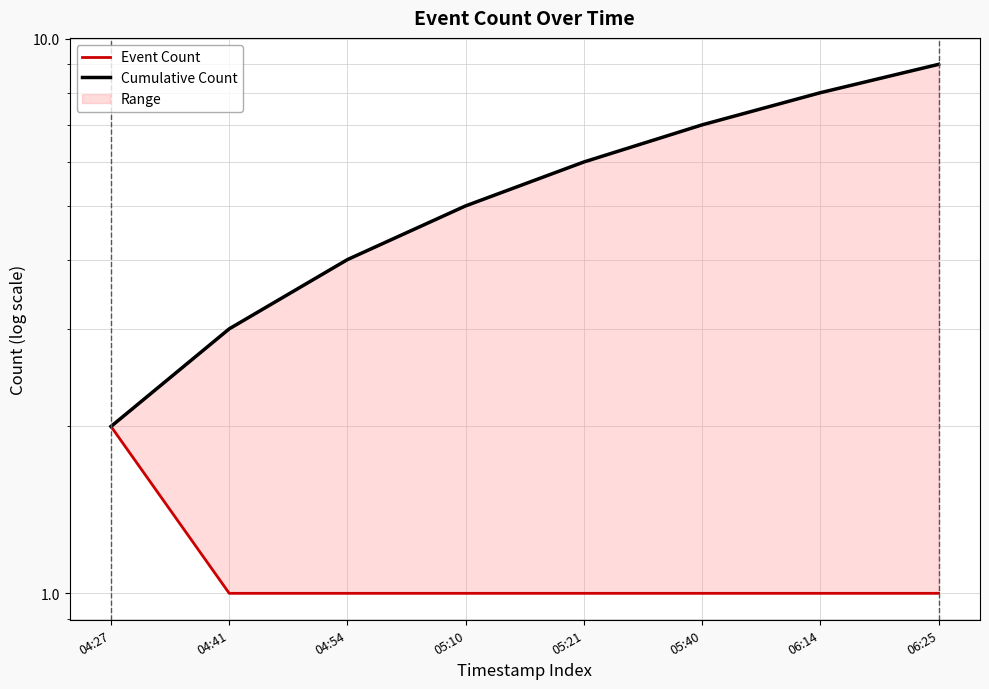

What position from the left is 06:25?

8